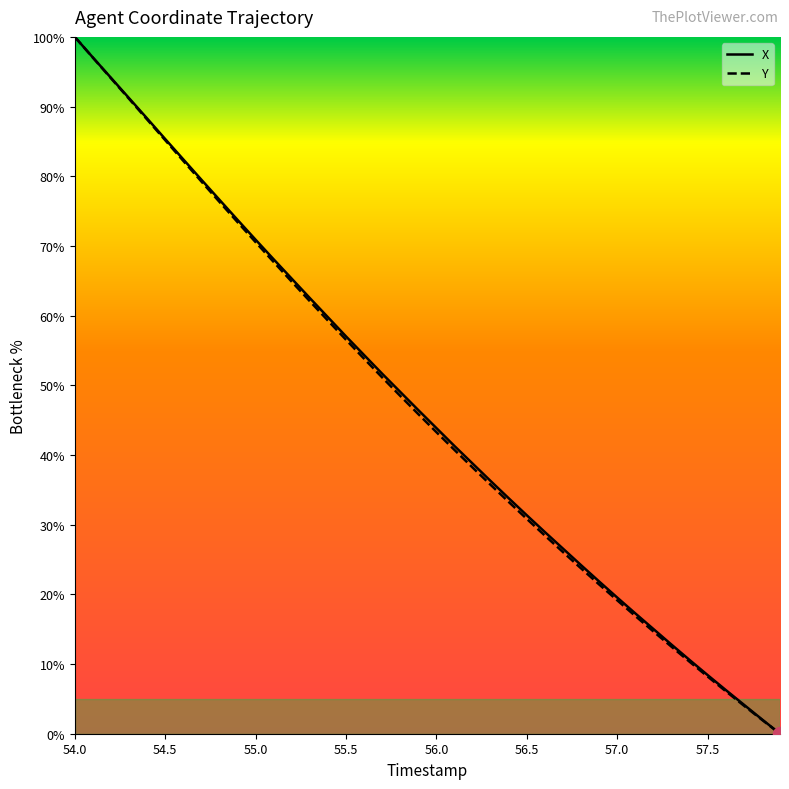

At which label does Y reach its peak?

54.0